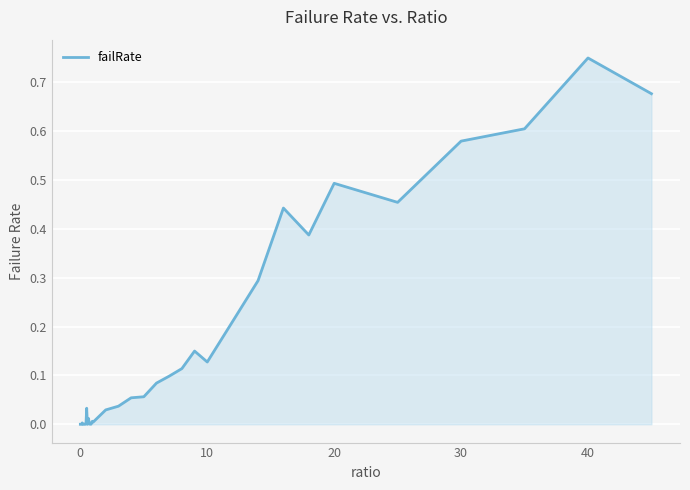

Reading left to right, extract all data points from this chart.

0.0	0.0	0.0	0.0	0.0	0.0	0.0	0.0	0.0	0.0	0.0	0.0	0.0	0.0	0.0	0.0	0.0	0.0	0.0	0.0	0.0	0.0	0.0	0.1	0.1	0.1	0.1	0.1	0.1	0.1	0.2	0.3	0.4	0.4	0.5	0.5	0.6	0.6	0.7	0.7